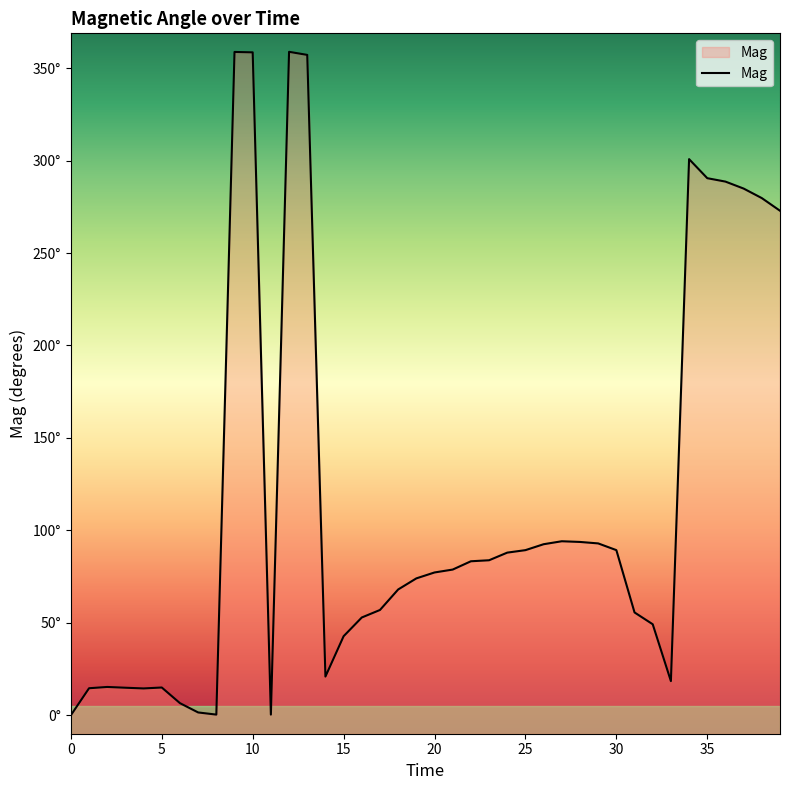

What is the label of the 24th point from the left?

23